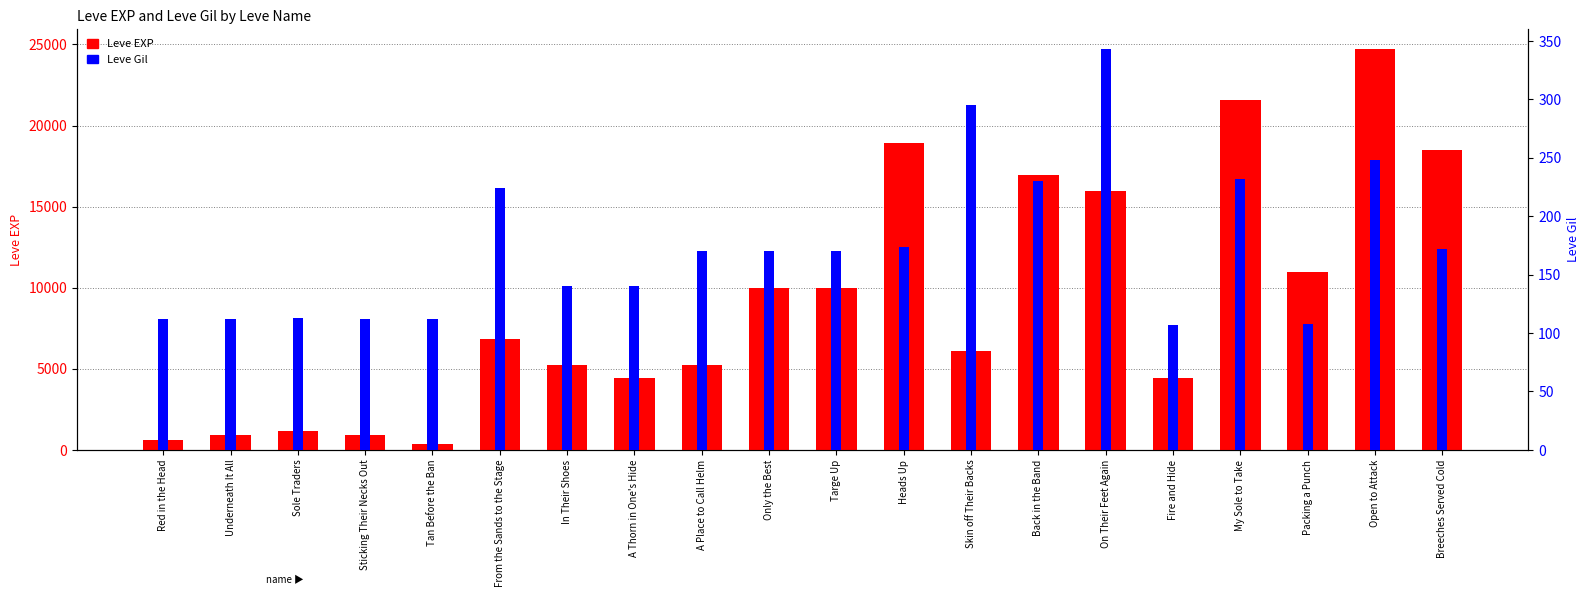

What is the average value of the Leve Gil series?

174